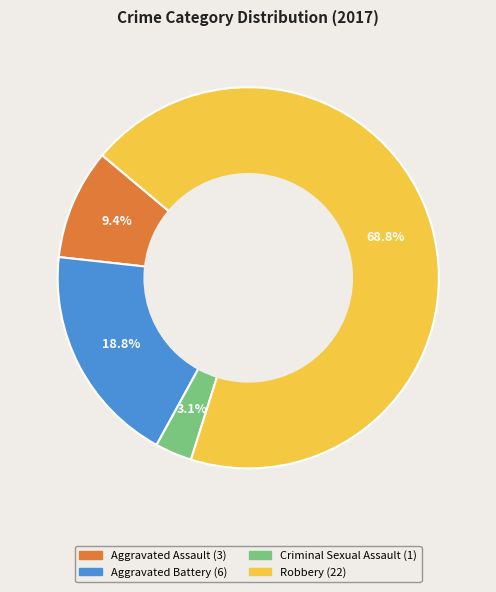

Count the number of slices in the pie.

4